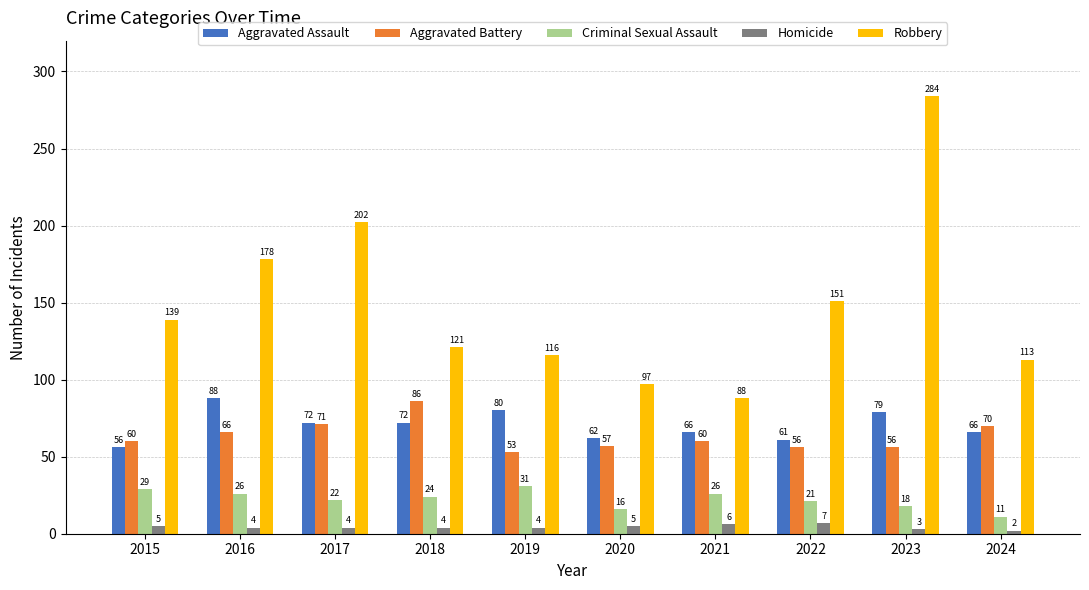

Is the value of Robbery at 2023 greater than the value of Homicide at 2018?

Yes